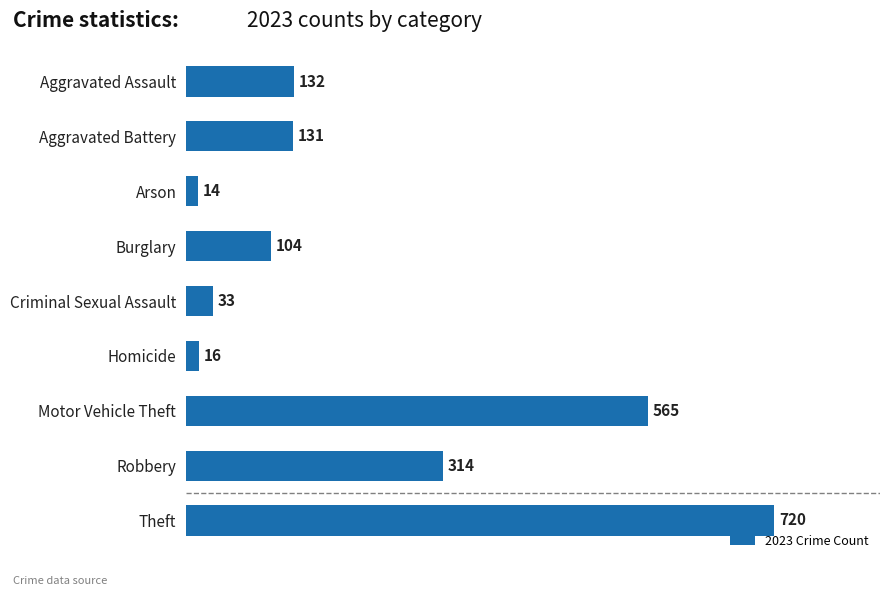

What is the sum of all values?

2029